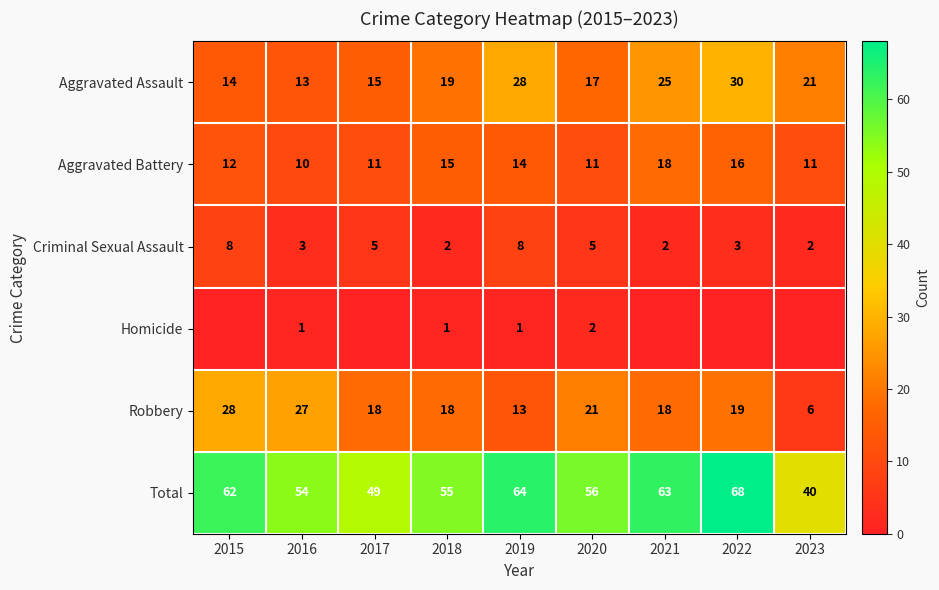

What is the lowest value of the Total series?

40